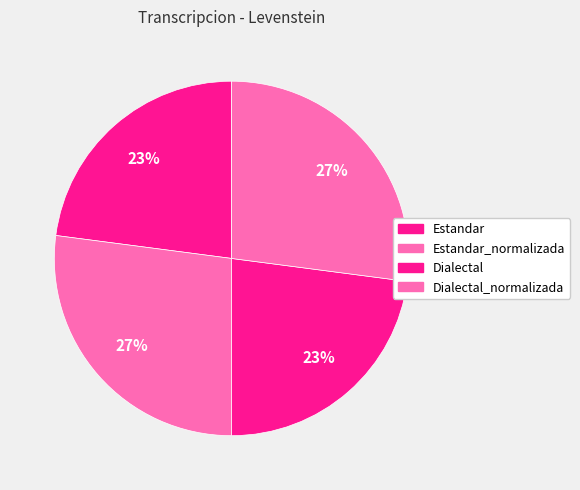

How many slices are in this pie chart?

4